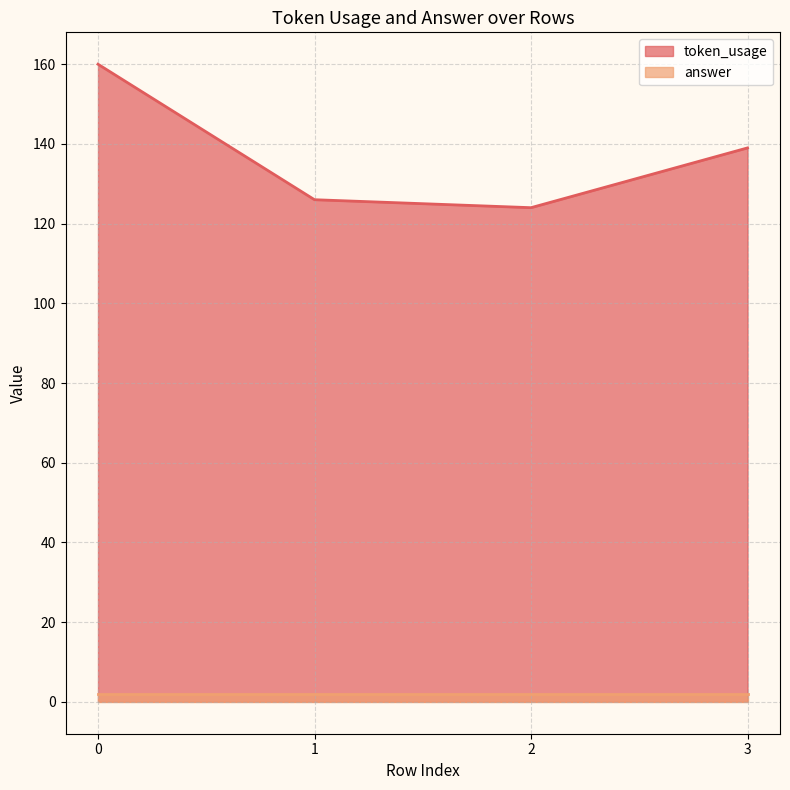

List the labels in order of value, largest first.

0, 3, 1, 2